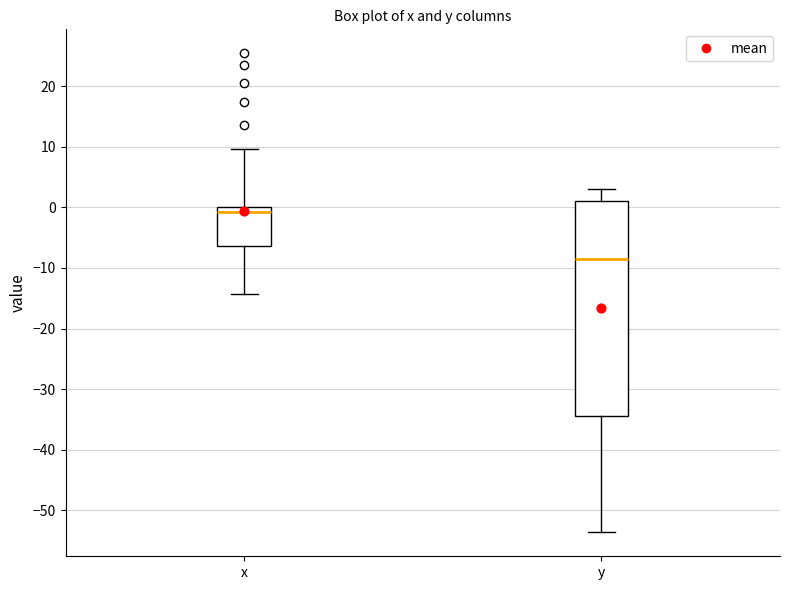

Where is the lower edge of the box for x on the y-axis? The values are not printed on the chart, so give them approximately, as read against the axis.

-6